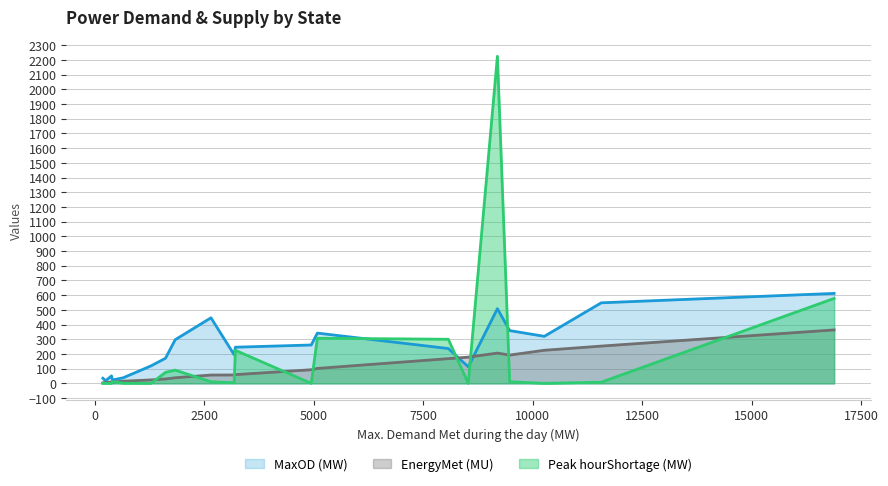

Which series changed the most between Haryana and J&K?

Peak hourShortage (MW)